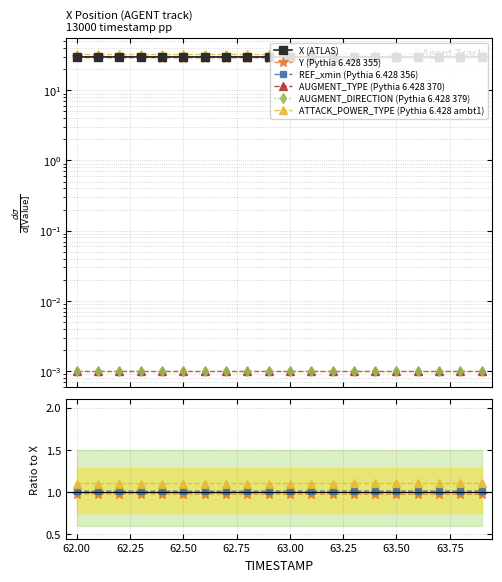

Which series has the widest spread of values?

X (ATLAS)